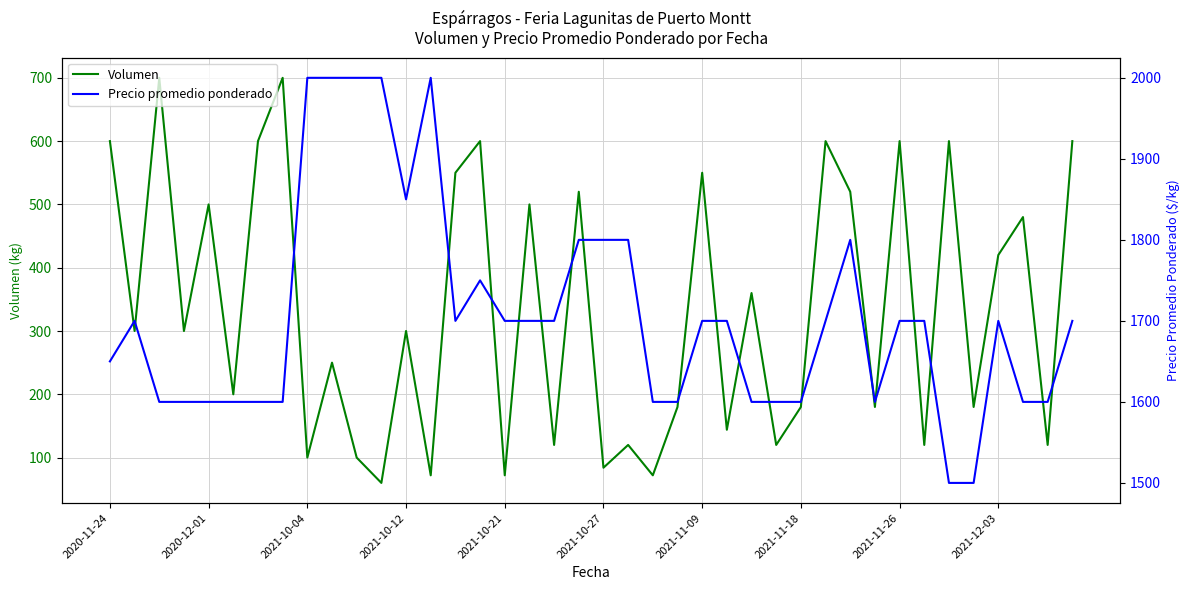

What is the spread (max minus min) of values at 2021-10-27?

1716